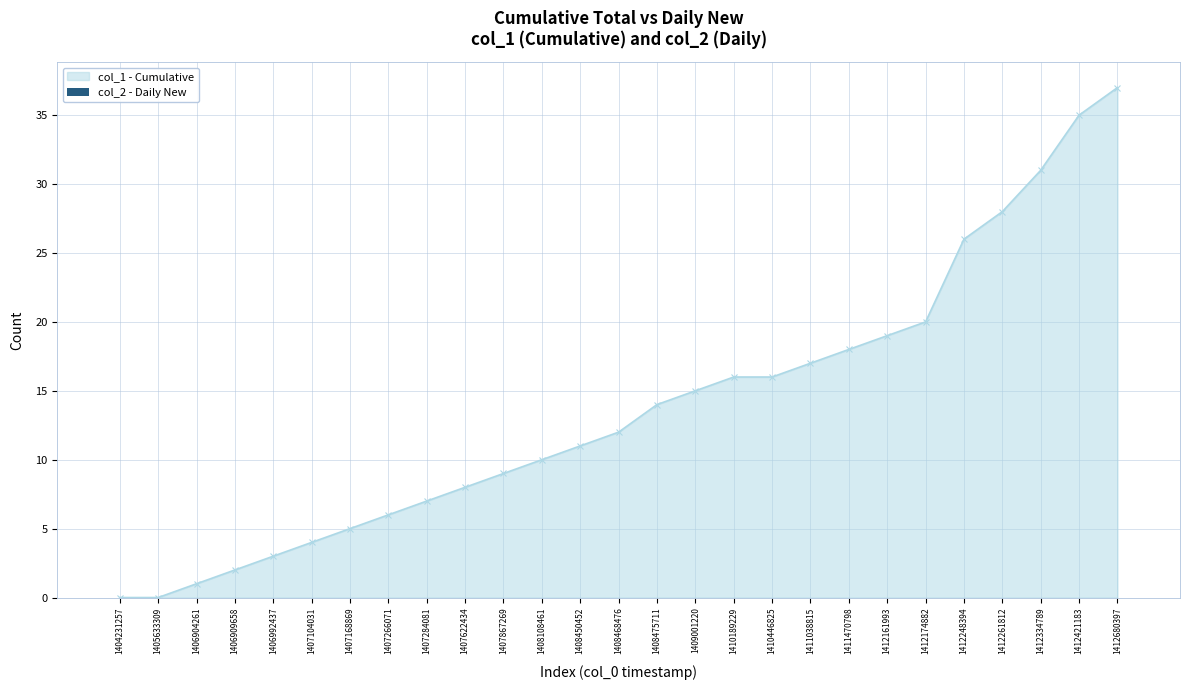

The value at 1412421183 is 24. True or false?

False